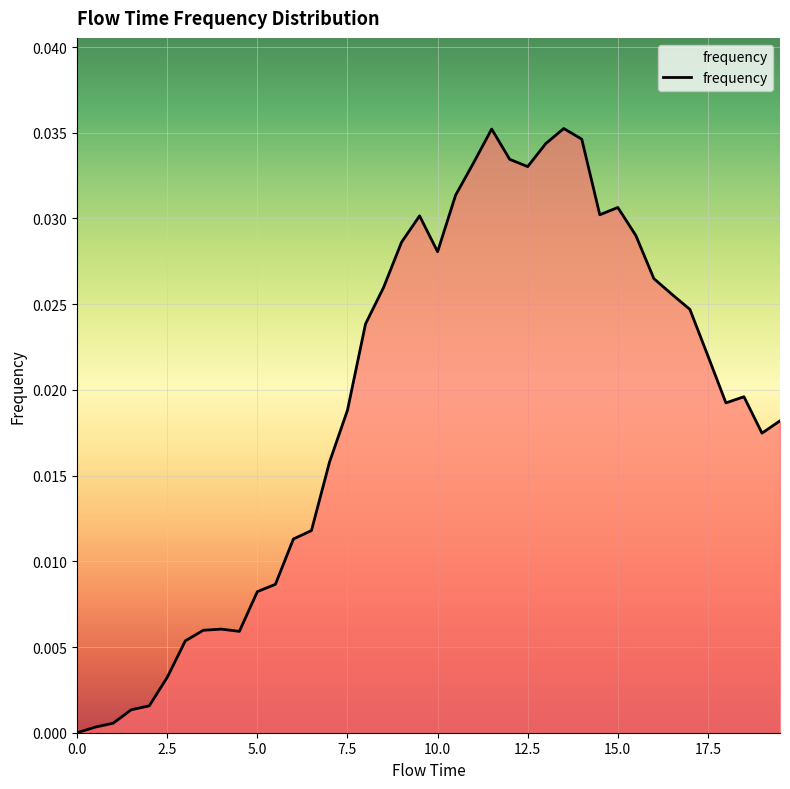

Rank the categories by value from highest to lowest.

13.5, 11.5, 14.0, 13.0, 12.0, 11.0, 12.5, 10.5, 15.0, 14.5, 9.5, 15.5, 9.0, 10.0, 16.0, 8.5, 16.5, 17.0, 8.0, 17.5, 18.5, 18.0, 7.5, 19.5, 19.0, 7.0, 6.5, 6.0, 5.5, 5.0, 4.0, 3.5, 4.5, 3.0, 2.5, 2.0, 1.5, 1.0, 0.5, 0.0